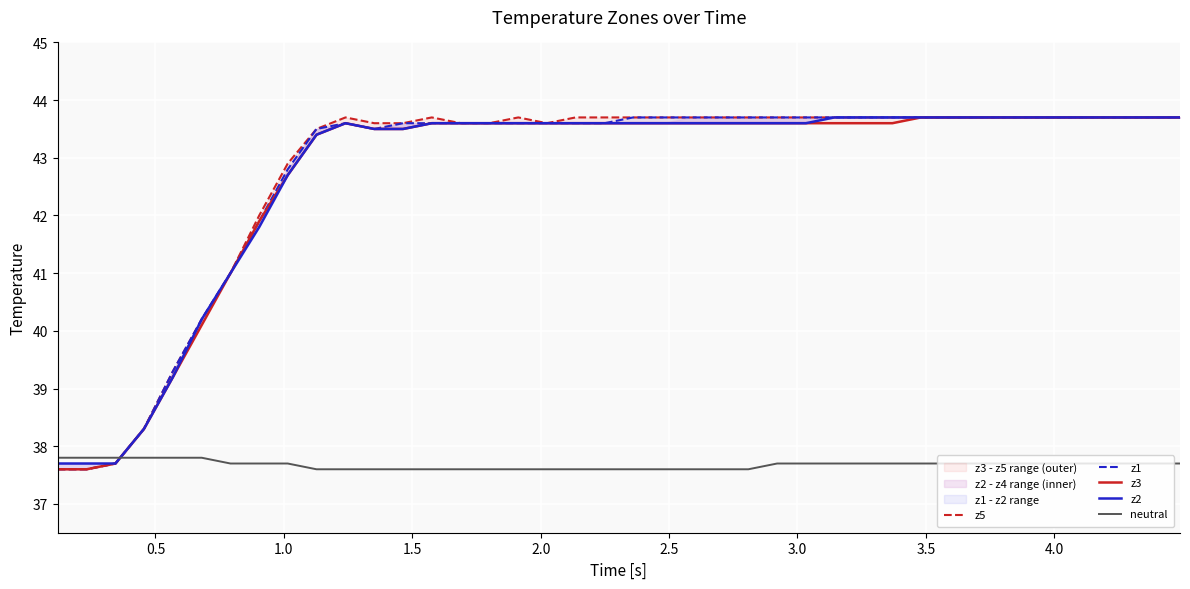

What is the minimum value for neutral?

37.6